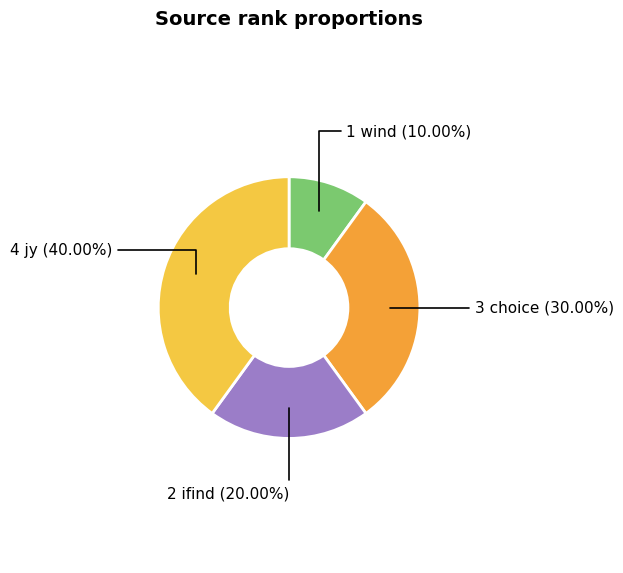

Does any single category account for the majority?

No